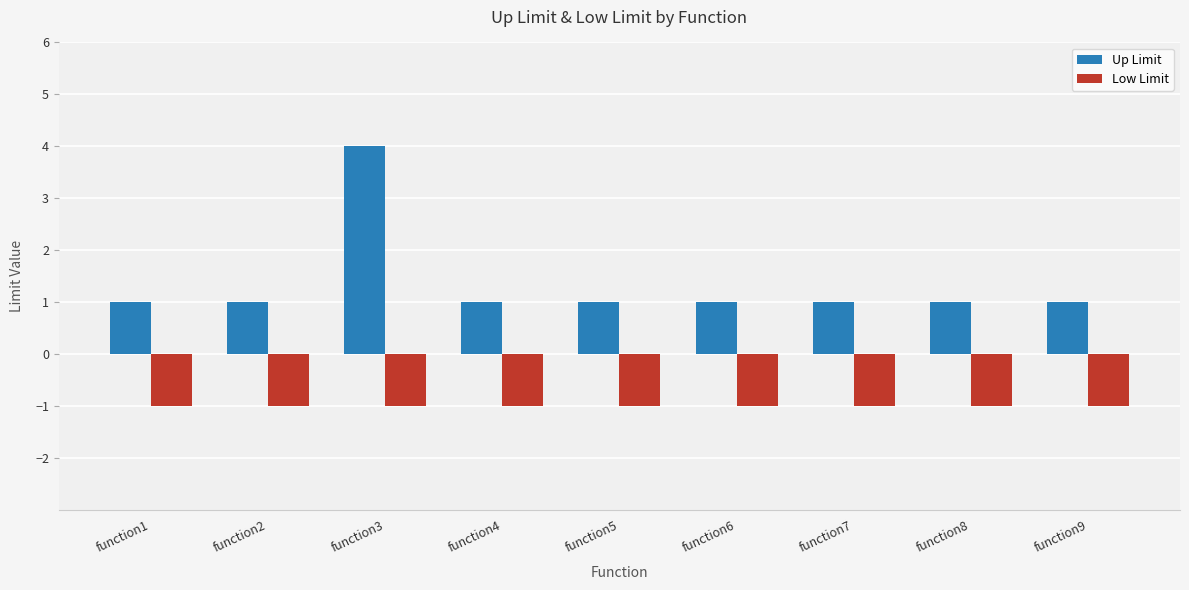

At which label is Low Limit closest to -1?

function1